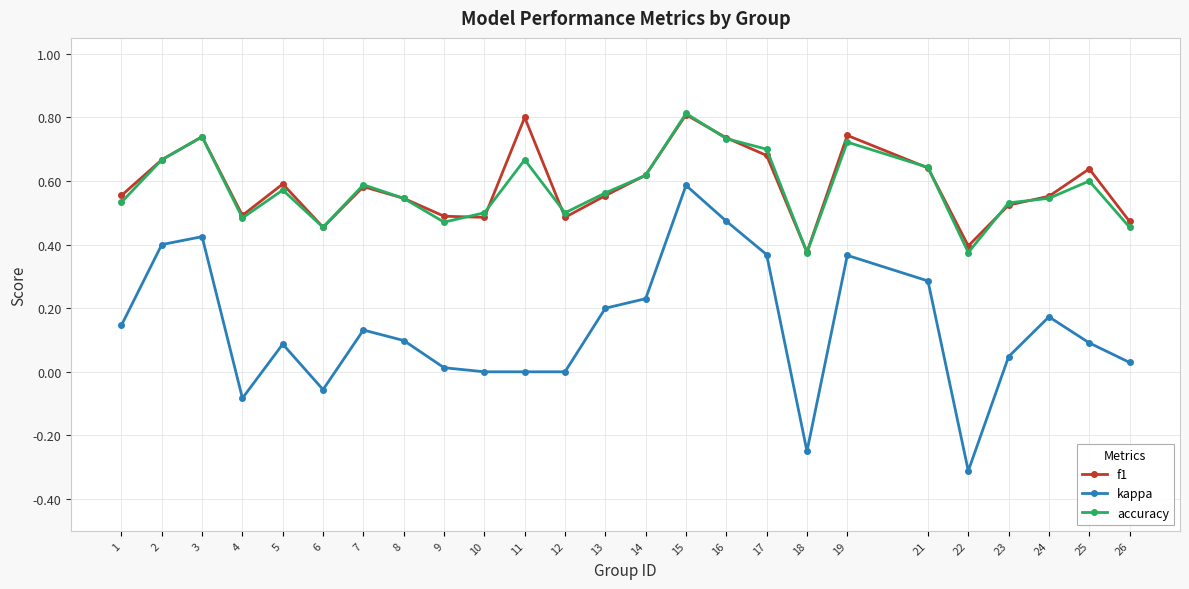

What is the value of the kappa point at the 20th from the left?

0.3